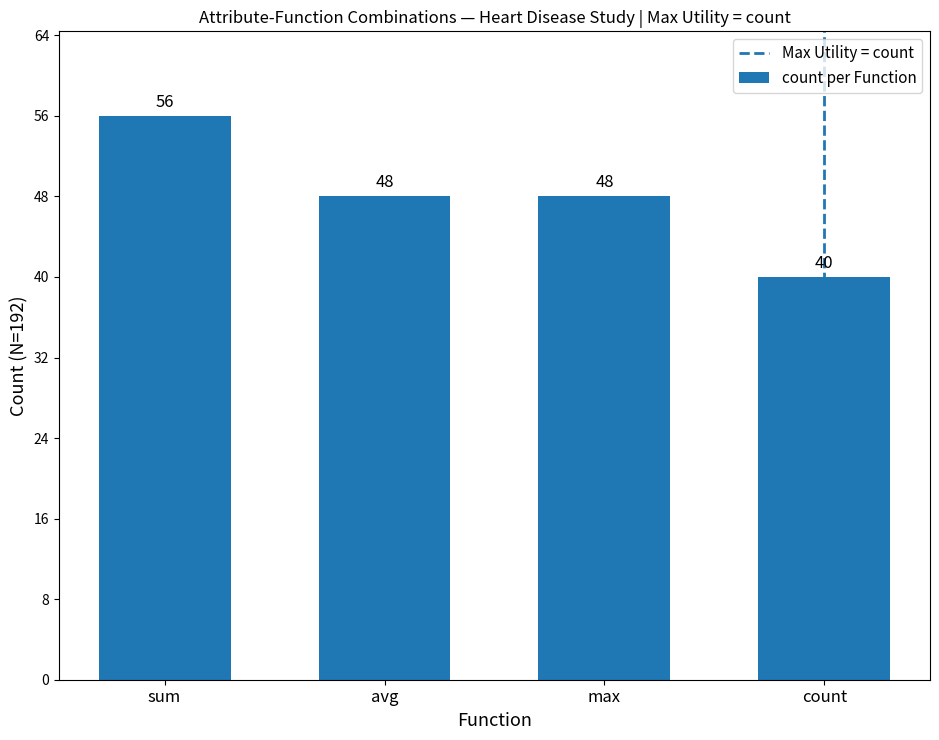

What is the average value?

48